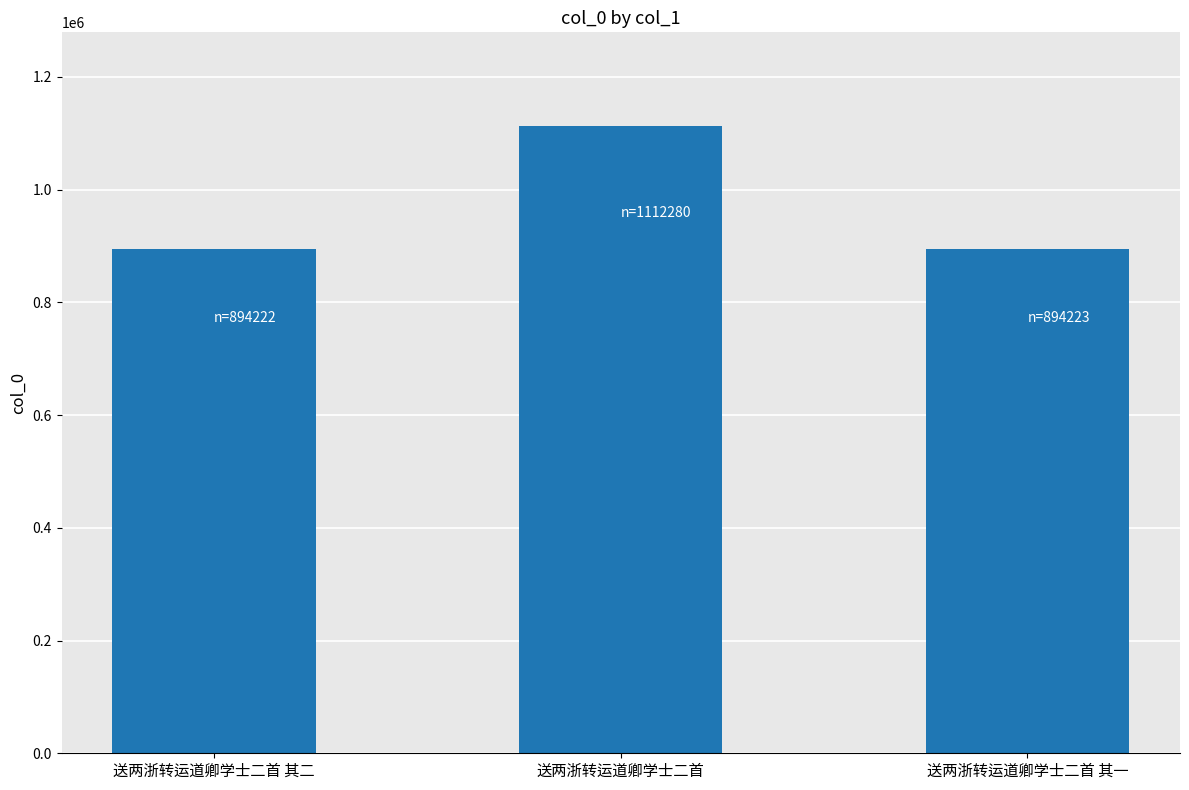

Between 送两浙转运道卿学士二首 其二 and 送两浙转运道卿学士二首, which is larger?

送两浙转运道卿学士二首